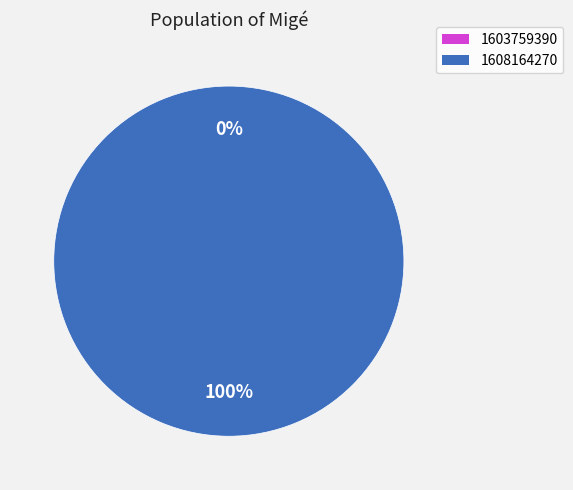

To the nearest percent, what is the average slice percentage?

50%